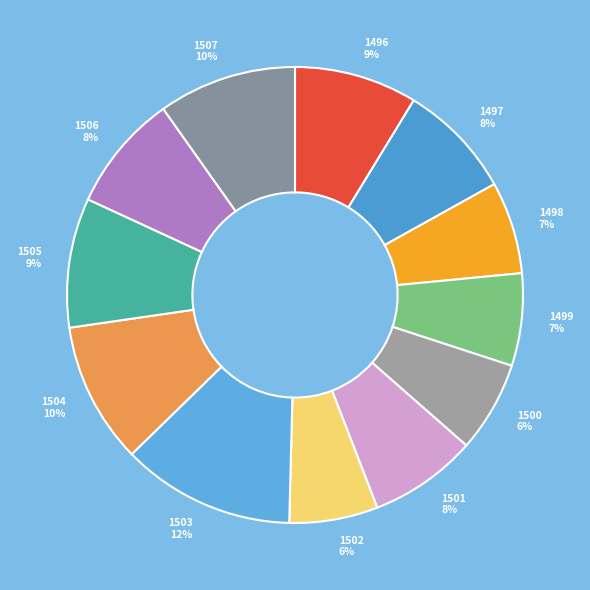

Which category has the biggest portion of the pie?

1503